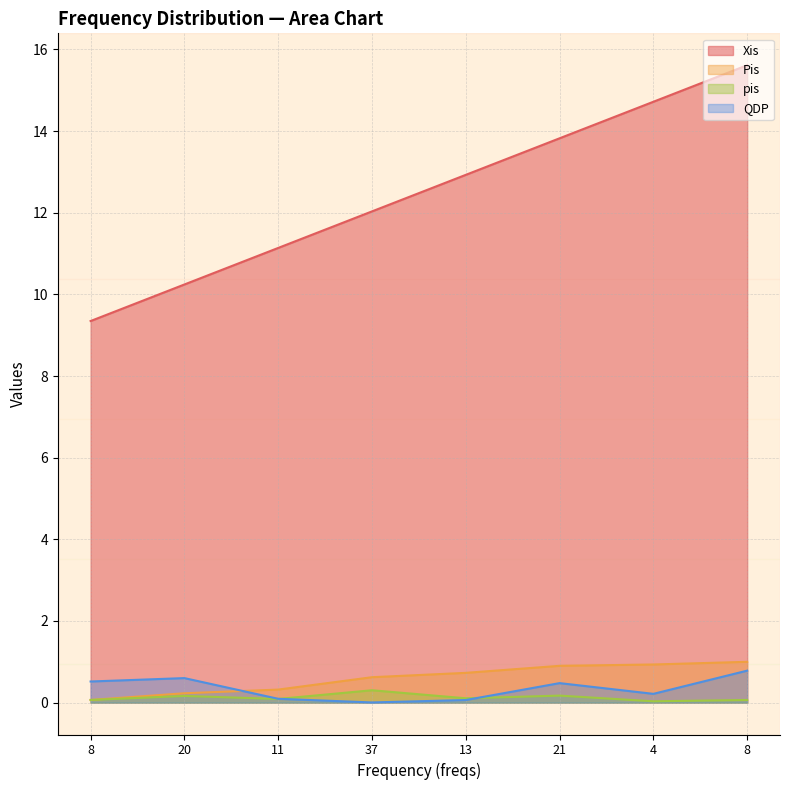

Rank the categories by QDP value from lowest to highest.

37, 13, 11, 4, 21, 8, 20, 8